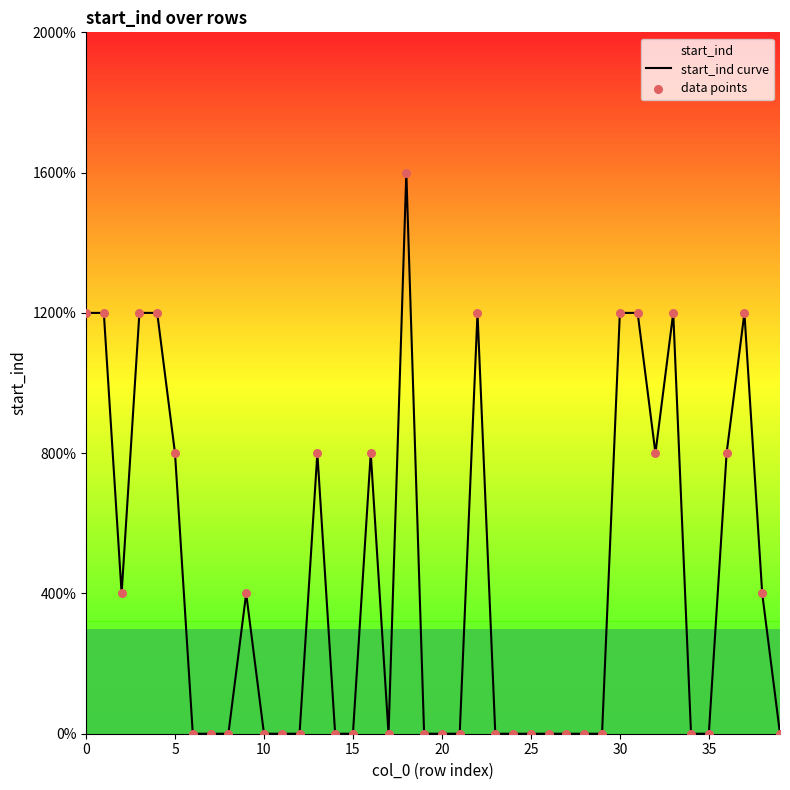

At which category is the sum across all series the highest?

18